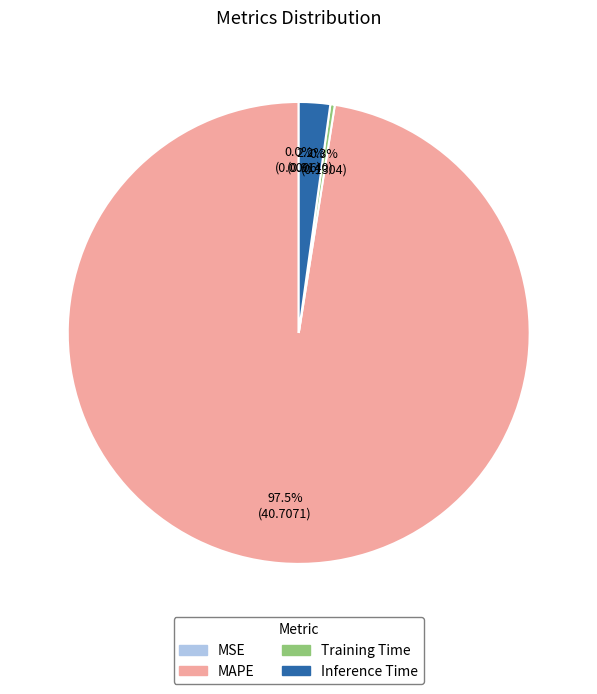

What is the largest slice in the pie chart?

MAPE